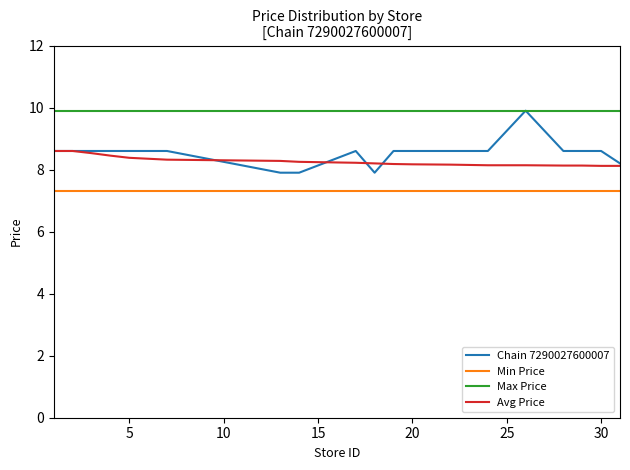

Which series has the widest spread of values?

Chain 7290027600007